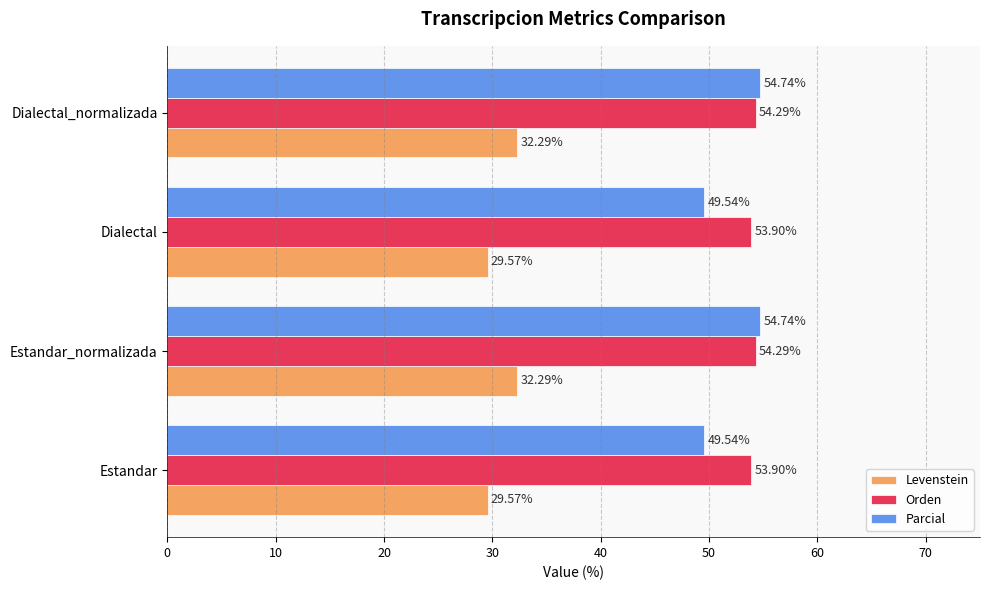

Which series has the widest spread of values?

Parcial